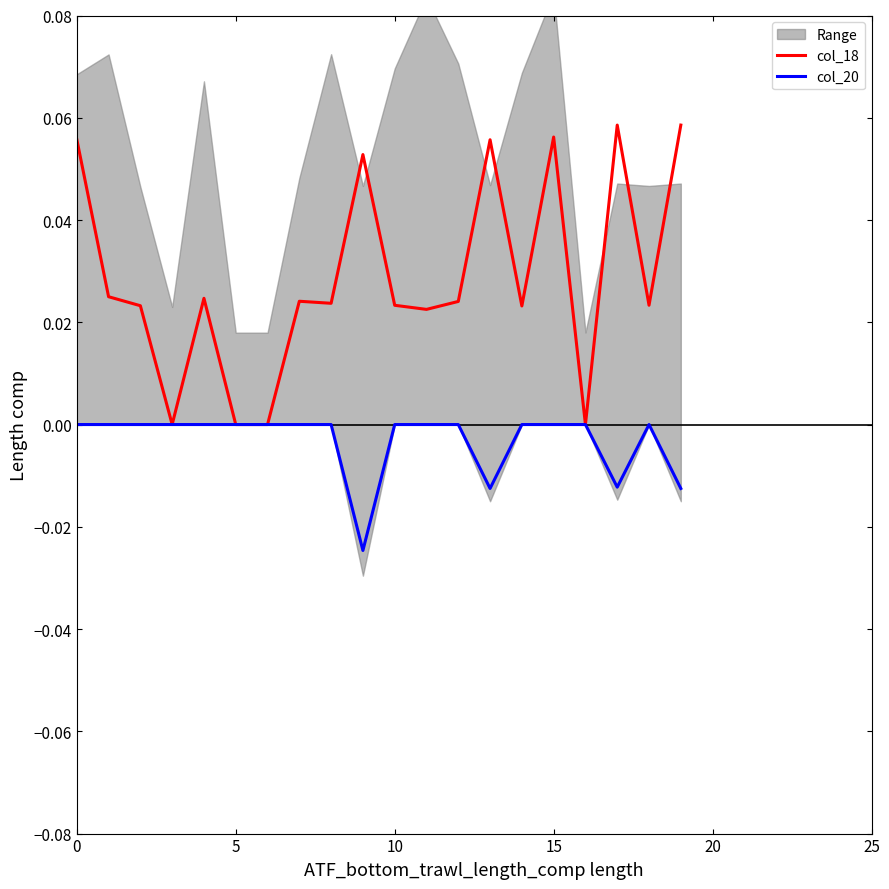

Is it true that col_18 equals 0.1 at 9?

True